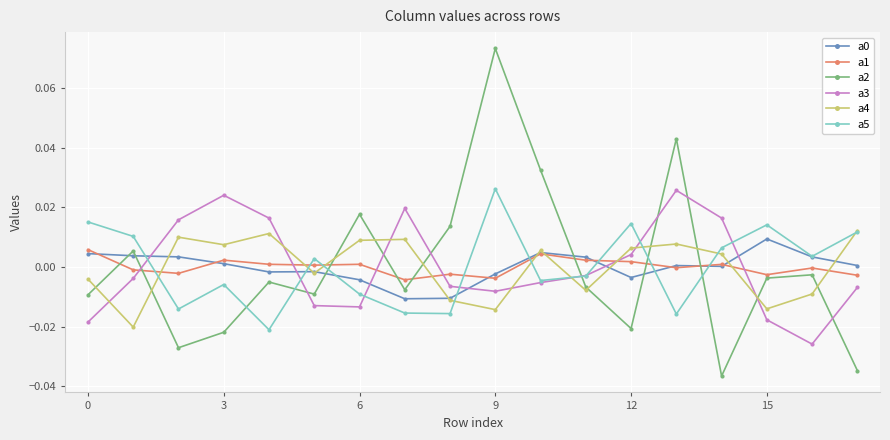

True or false: a5 has more than 2 points higher than both neighbors.

True